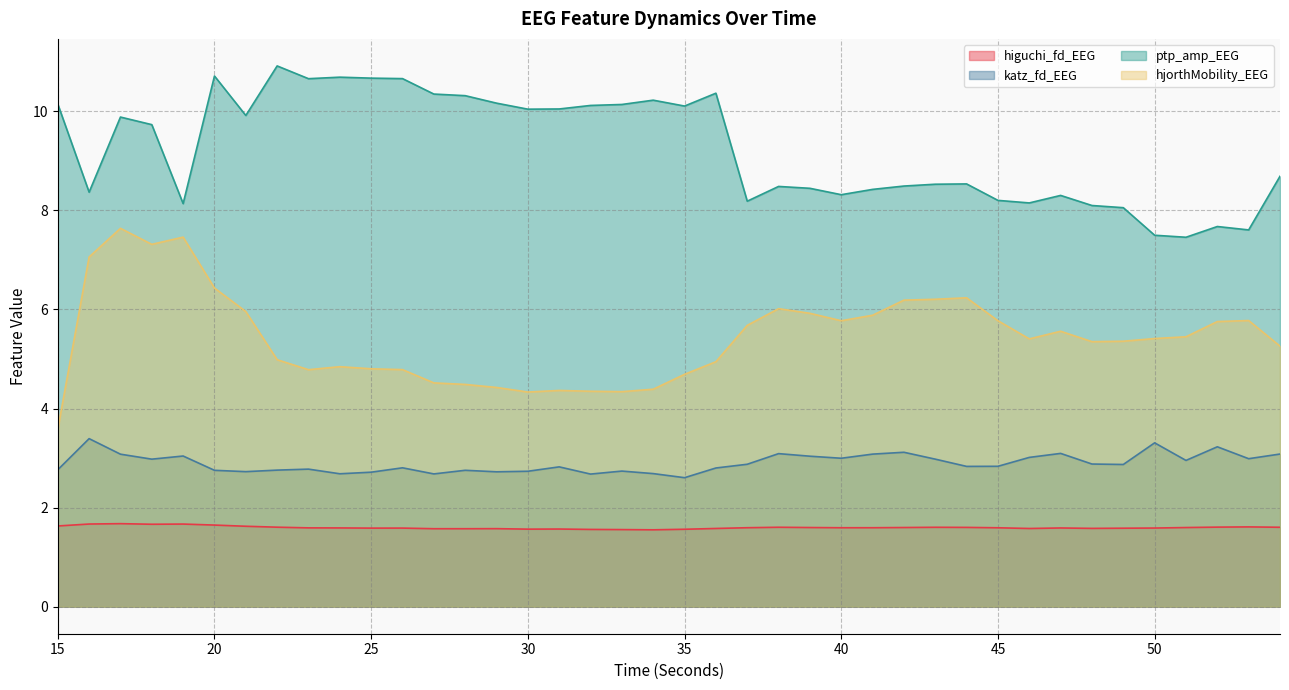

What is the difference between the second highest and minimum values in the ptp_amp_EEG series?

3.3